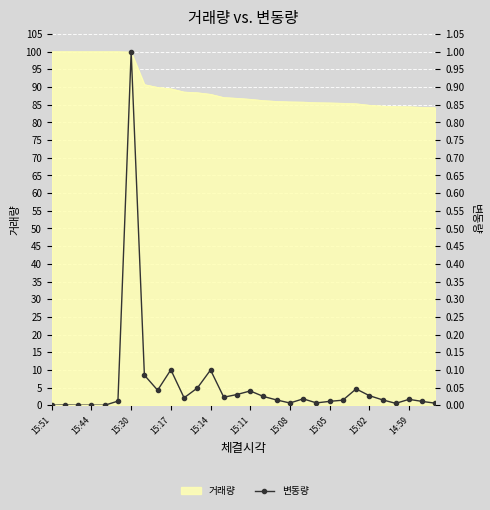

What is the maximum value shown in the chart?

1.0